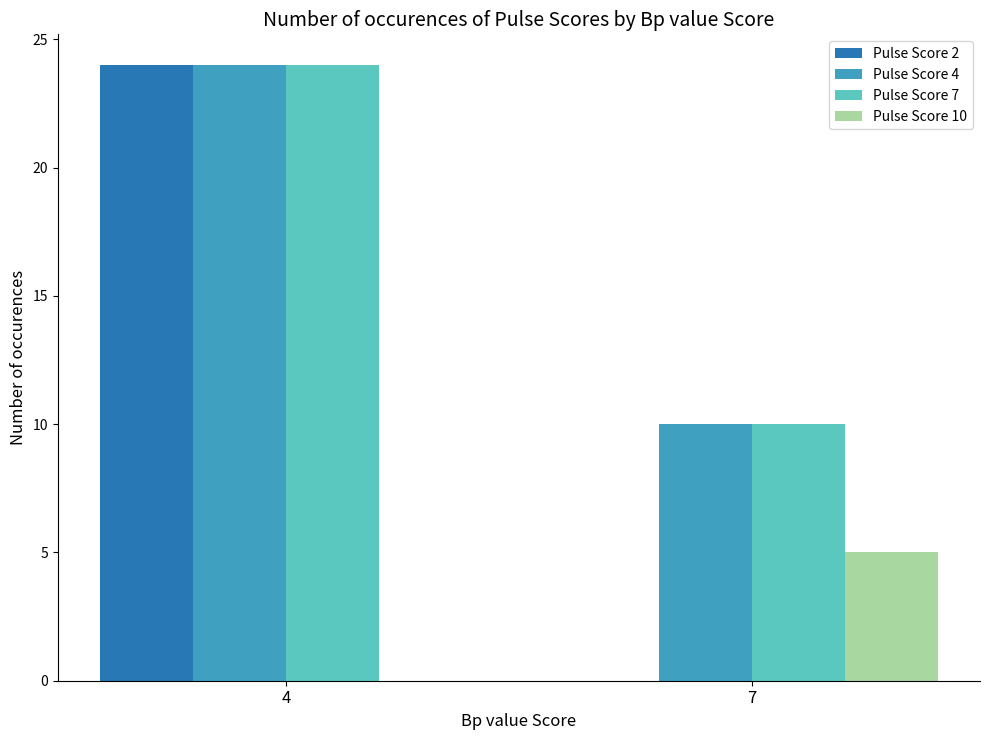

How many groups of bars are there?

2